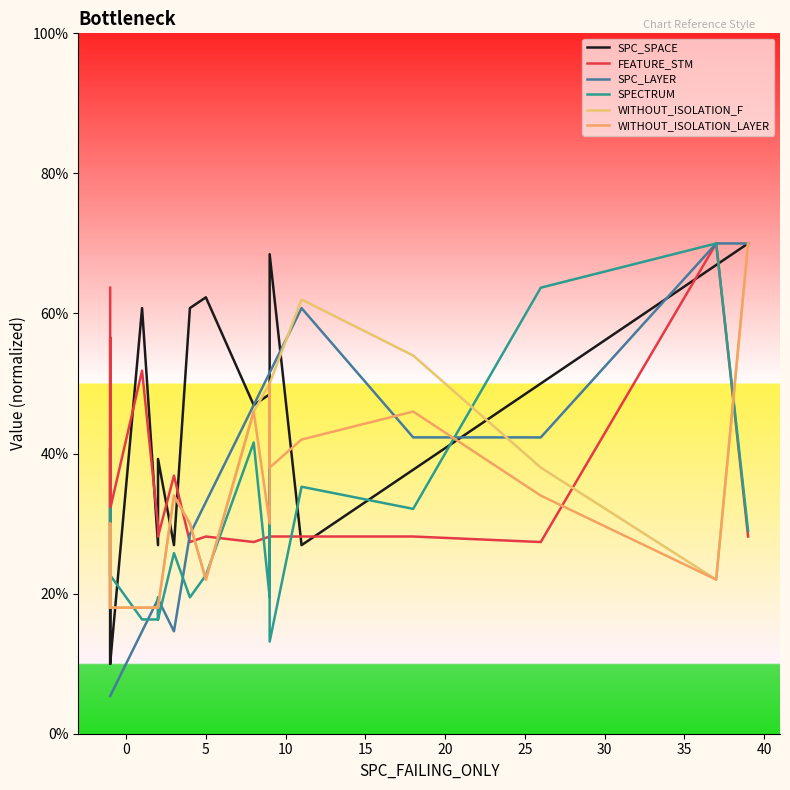

What is the minimum value shown in the chart?

5.4